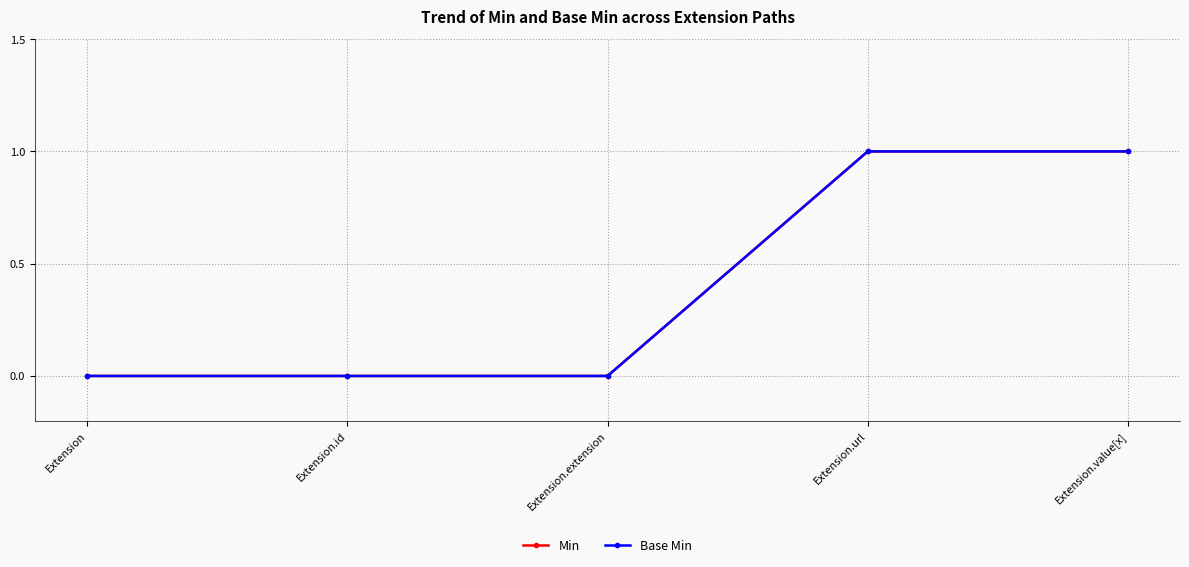

What is the maximum value for Base Min?

1